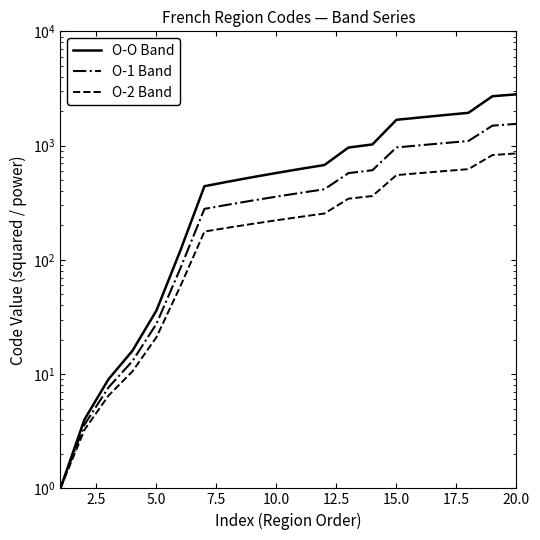

True or false: O-O Band and O-2 Band intersect in this chart.

False